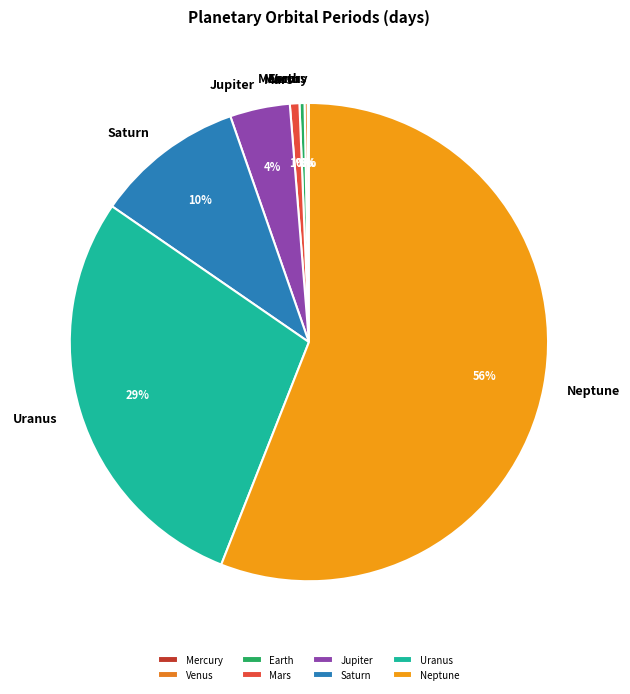

Combined, do Jupiter and Mars account for over 50%?

No